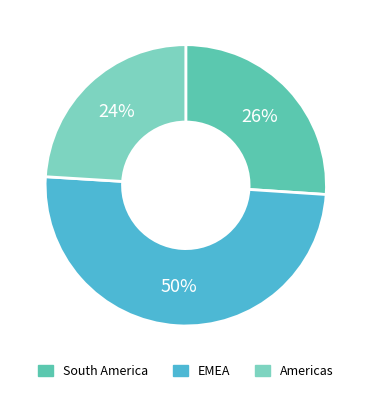

Which slice is the largest?

EMEA